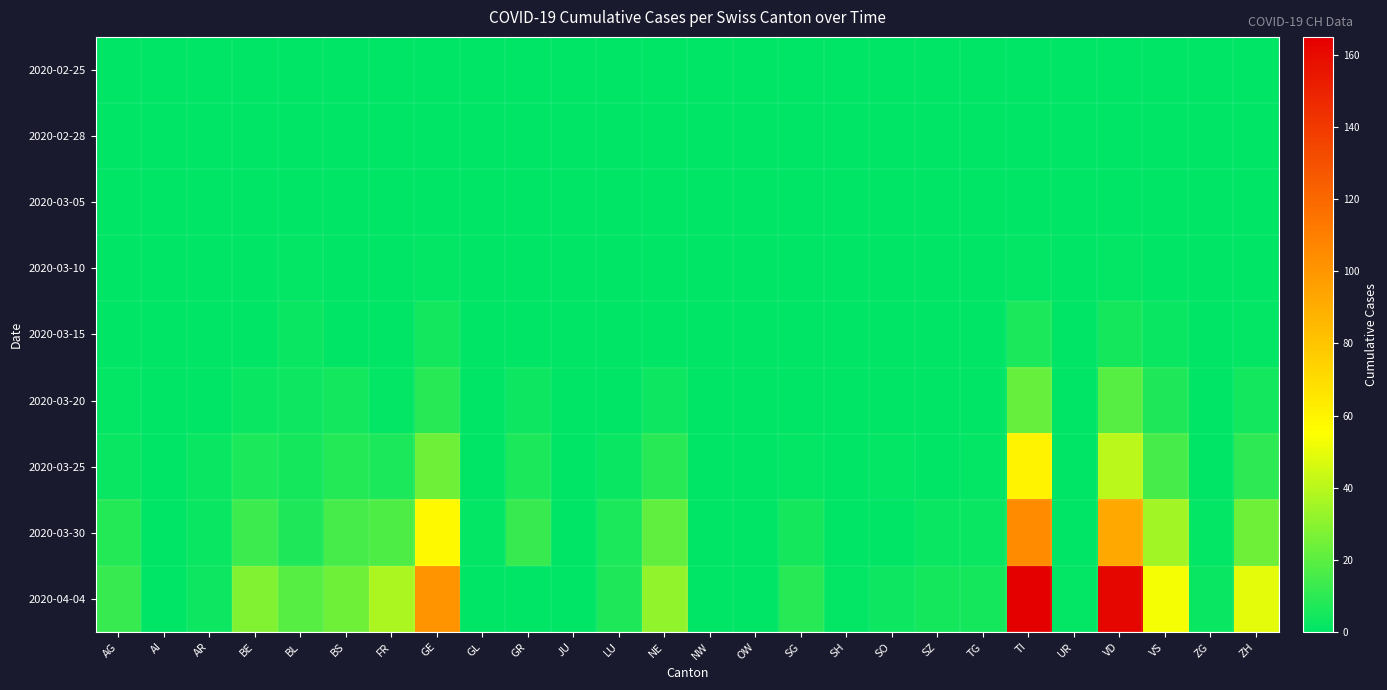

Between SH and TI, which series saw the biggest shift?

2020-04-04